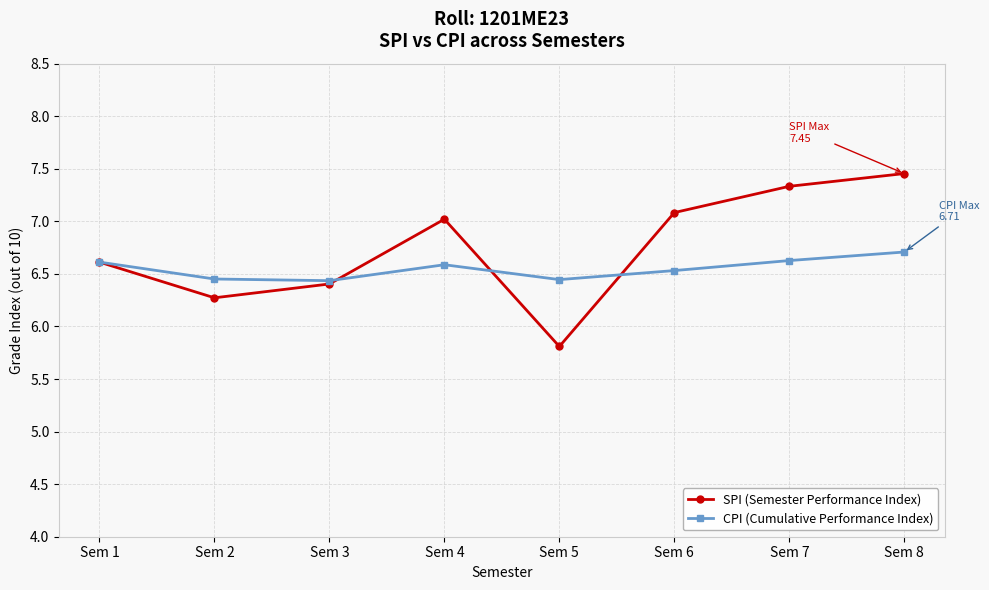

What is the maximum value for CPI (Cumulative Performance Index)?

6.7